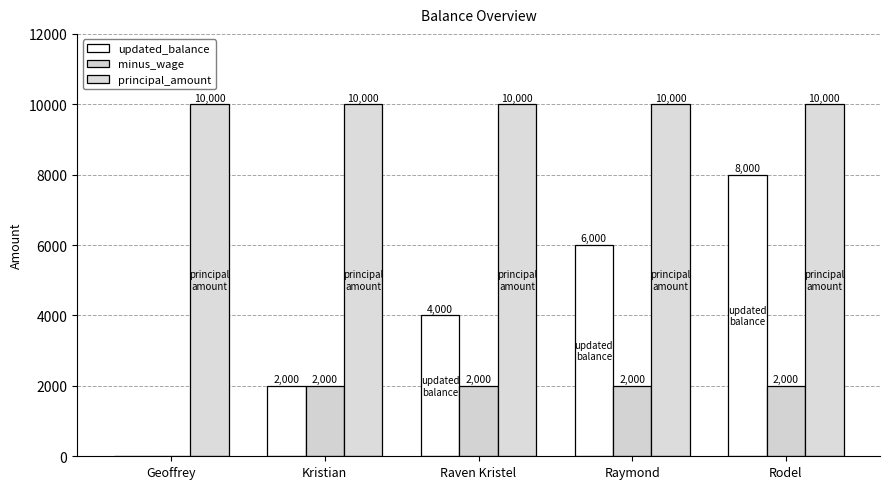

Reading left to right, extract all data points from this chart.

updated_balance: Geoffrey=0	Kristian=2000	Raven Kristel=4000	Raymond=6000	Rodel=8000
minus_wage: Geoffrey=0	Kristian=2000	Raven Kristel=2000	Raymond=2000	Rodel=2000
principal_amount: Geoffrey=10000	Kristian=10000	Raven Kristel=10000	Raymond=10000	Rodel=10000